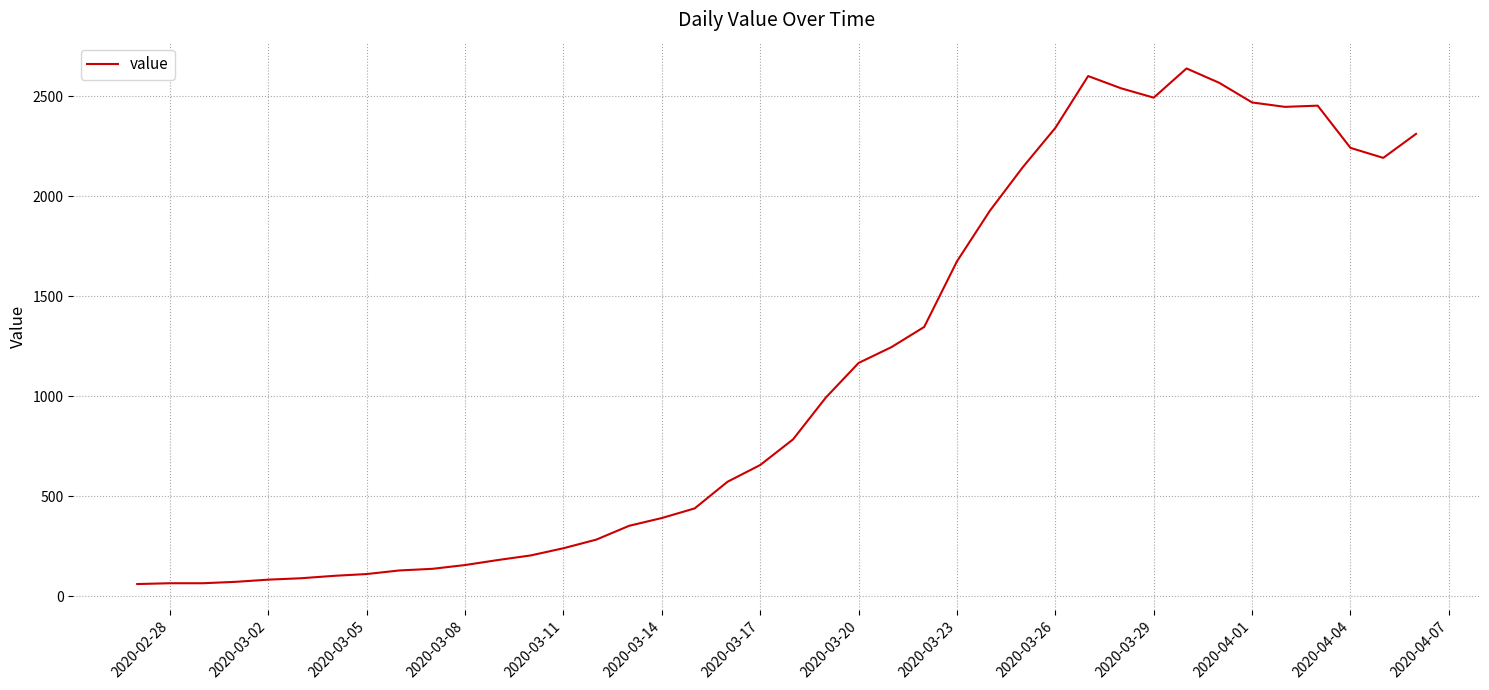

What is the minimum value shown in the chart?

61